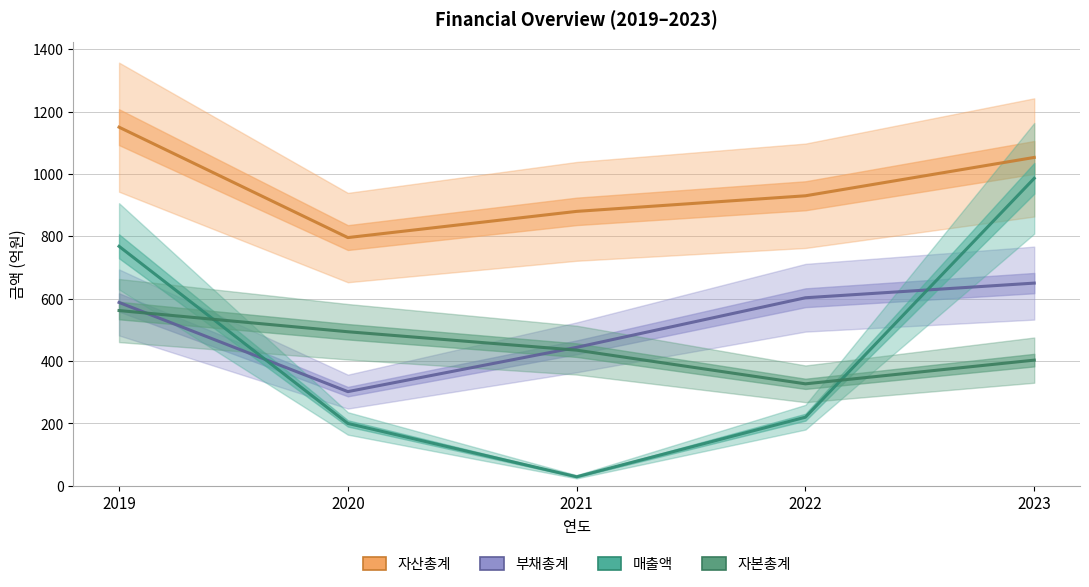

What is the difference between the highest and lowest values at 2021?

851